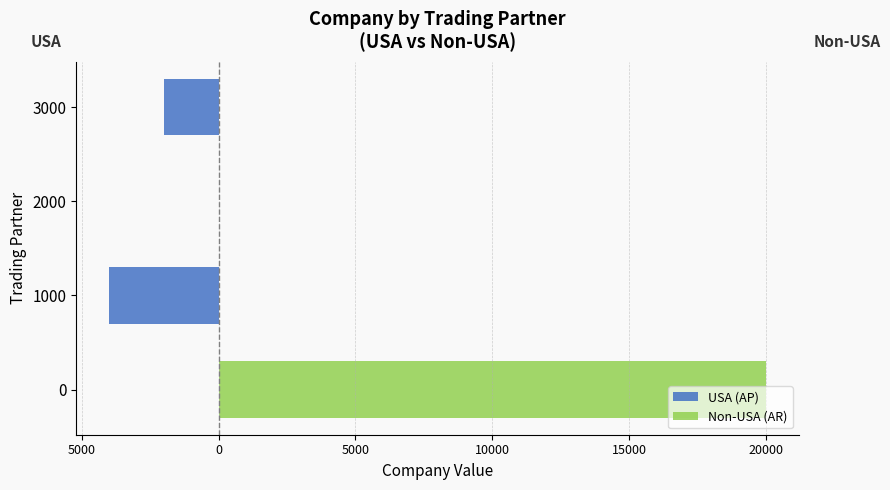

Rank the series by their maximum value, from lowest to highest.

USA (AP), Non-USA (AR)